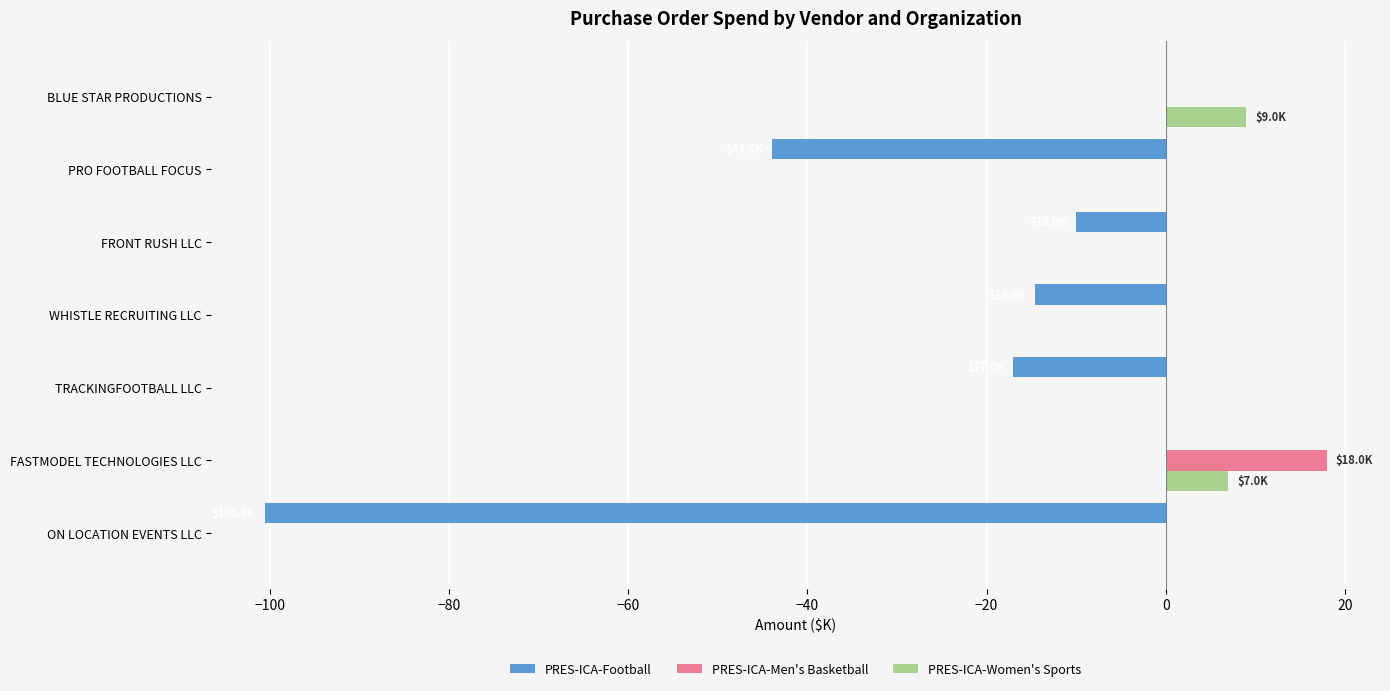

At which category does the chart reach its peak across all series?

FASTMODEL TECHNOLOGIES LLC